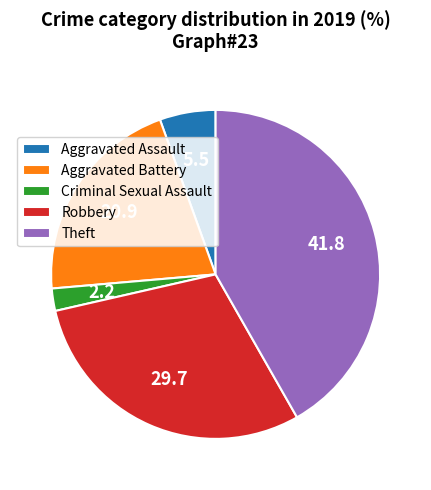

Is the sum of Theft and Robbery greater than half?

Yes